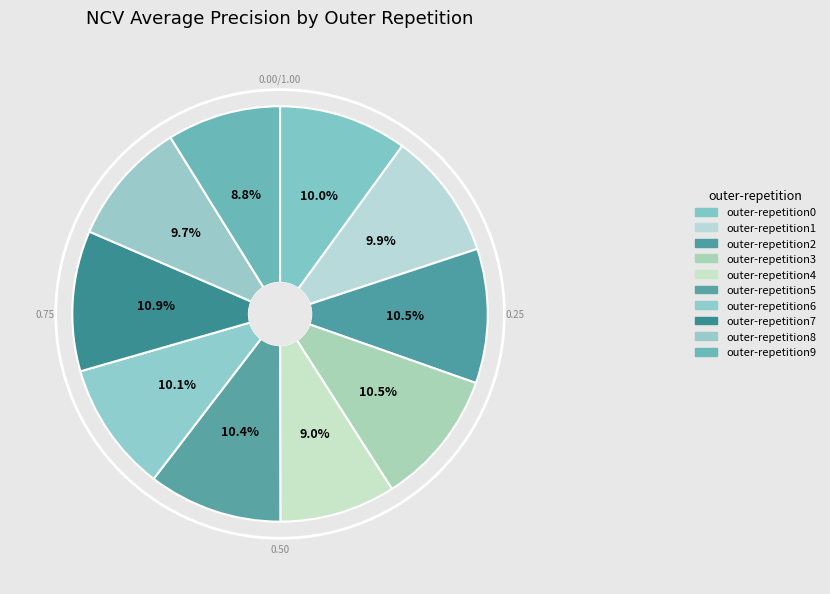

Count the number of slices in the pie.

10